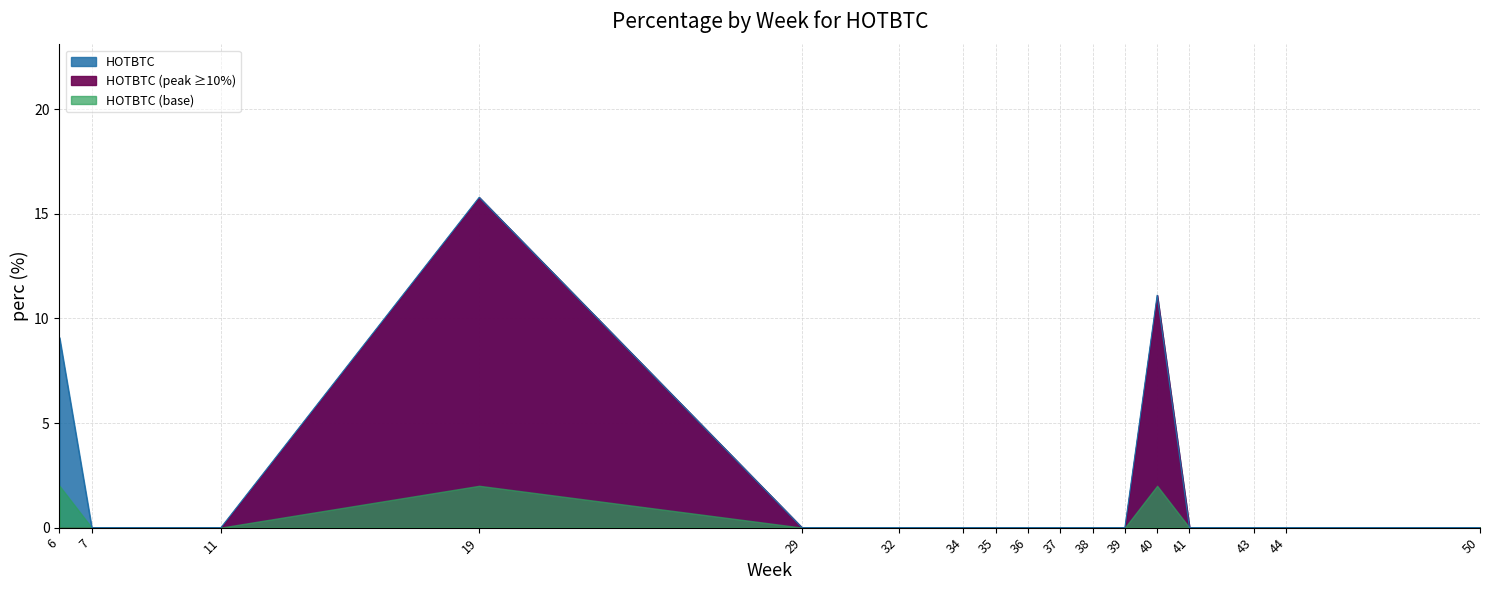

Is it true that the value at 38 is 10.8?

False